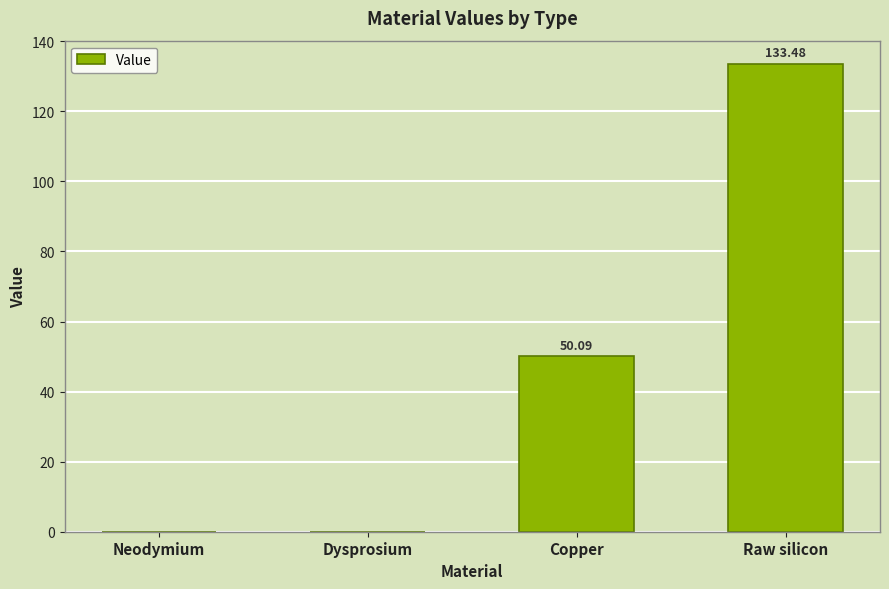

What is the difference between the values at Raw silicon and Neodymium?

133.5